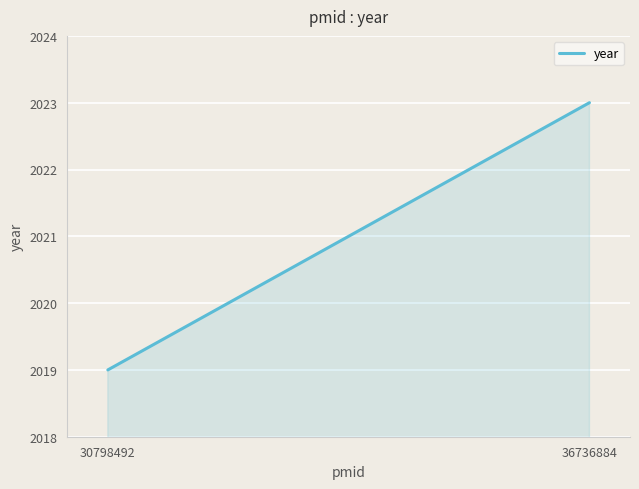

List the labels in order of value, smallest first.

30798492, 36736884